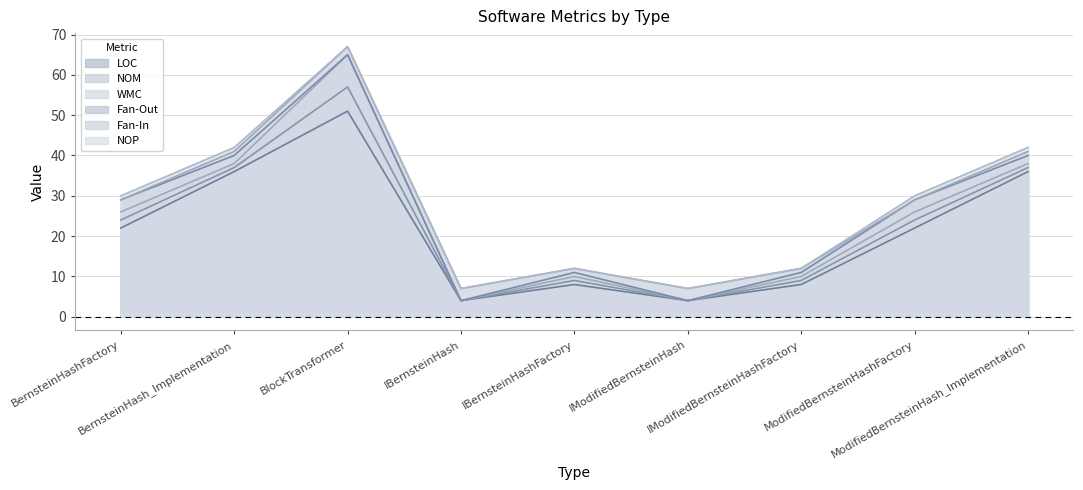

True or false: NOP and Fan-In cross at least once.

True